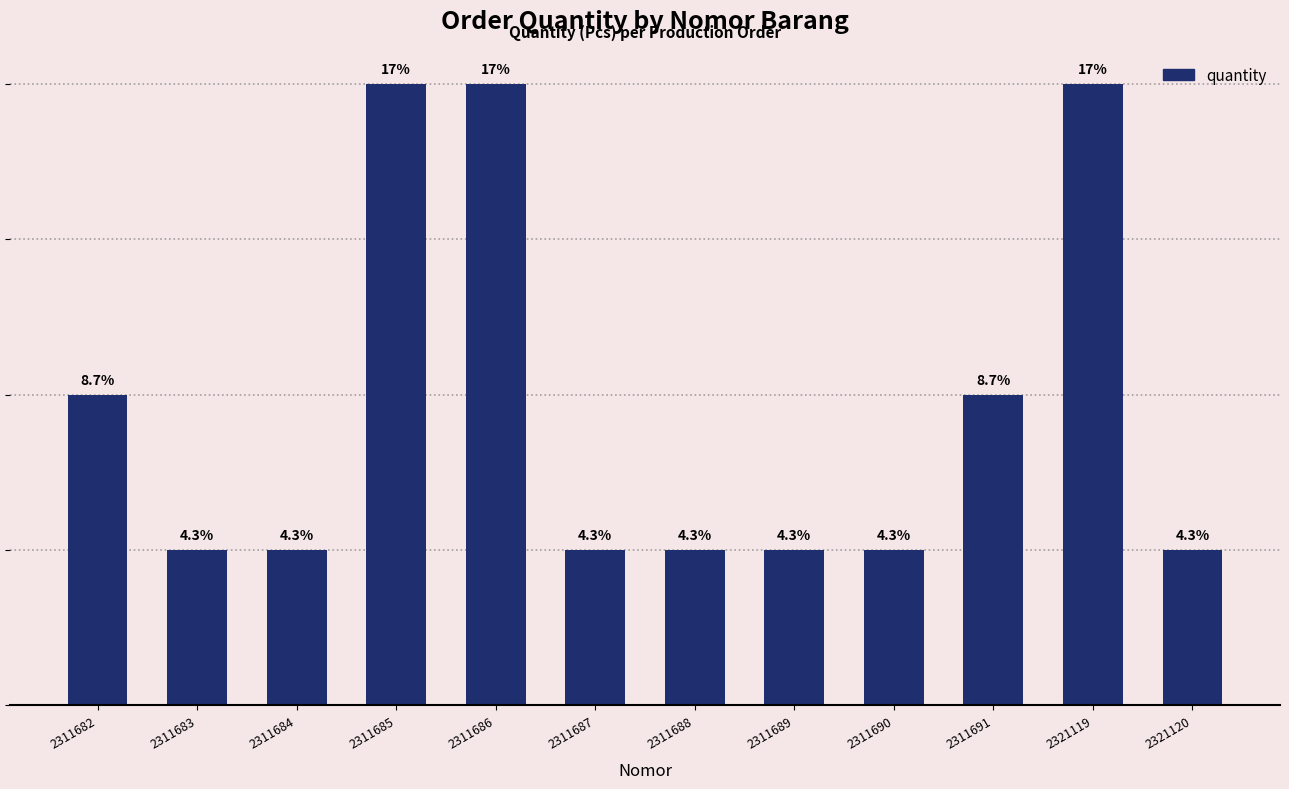

Reading left to right, list all the values displayed in this chart.

2	1	1	4	4	1	1	1	1	2	4	1